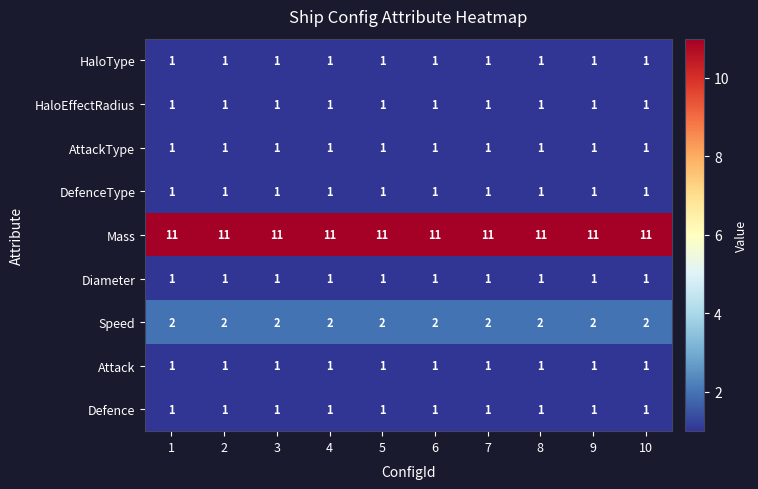

What is the smallest value displayed?

1